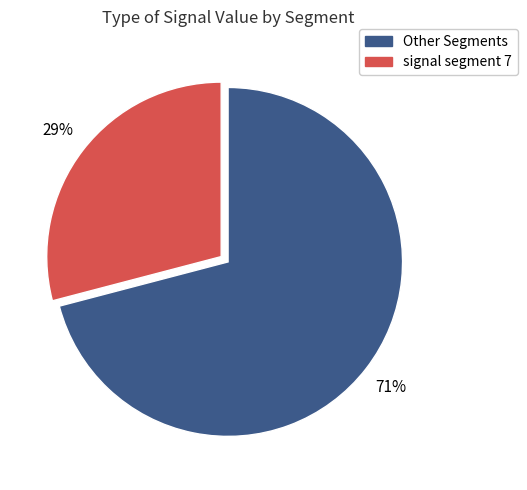

Is there any slice that represents more than half of the pie?

Yes